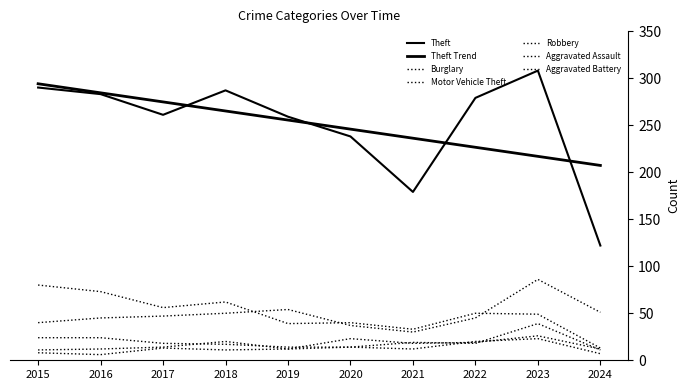

At which label does Burglary reach its peak?

2015